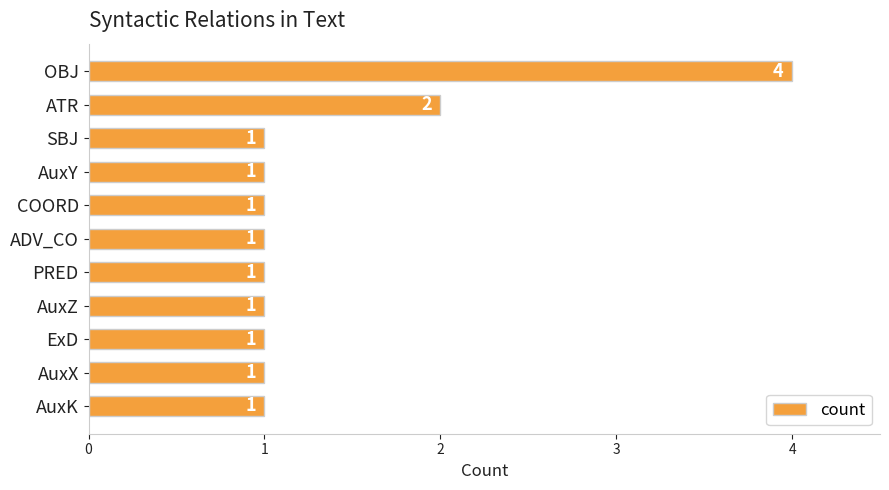

What is the smallest value displayed?

1